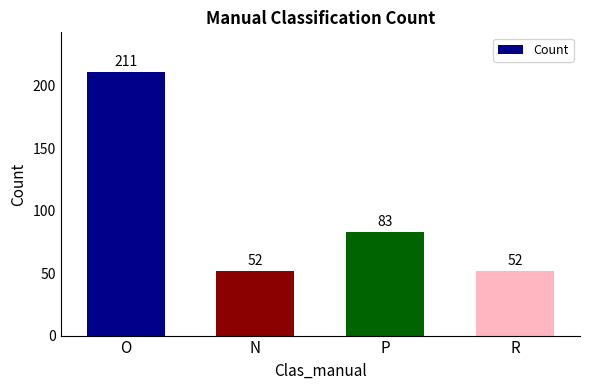

How many values are between 52 and 211?

4